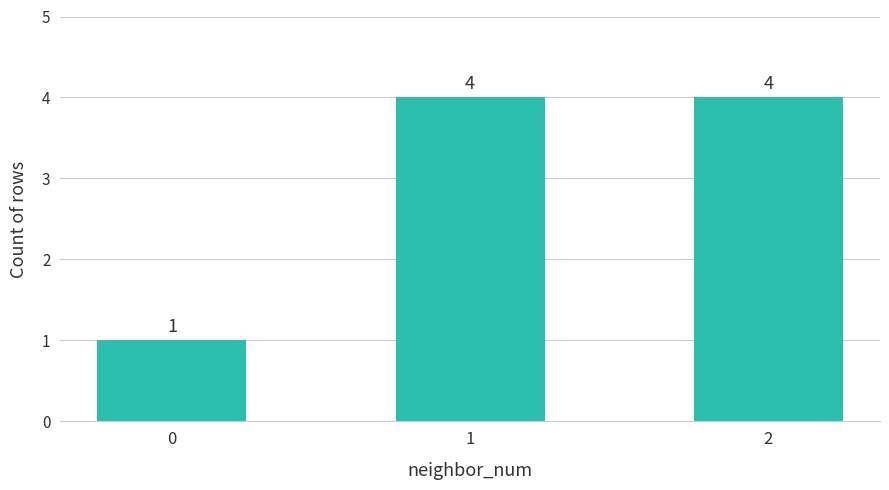

True or false: the data shows 1 at 2.

False